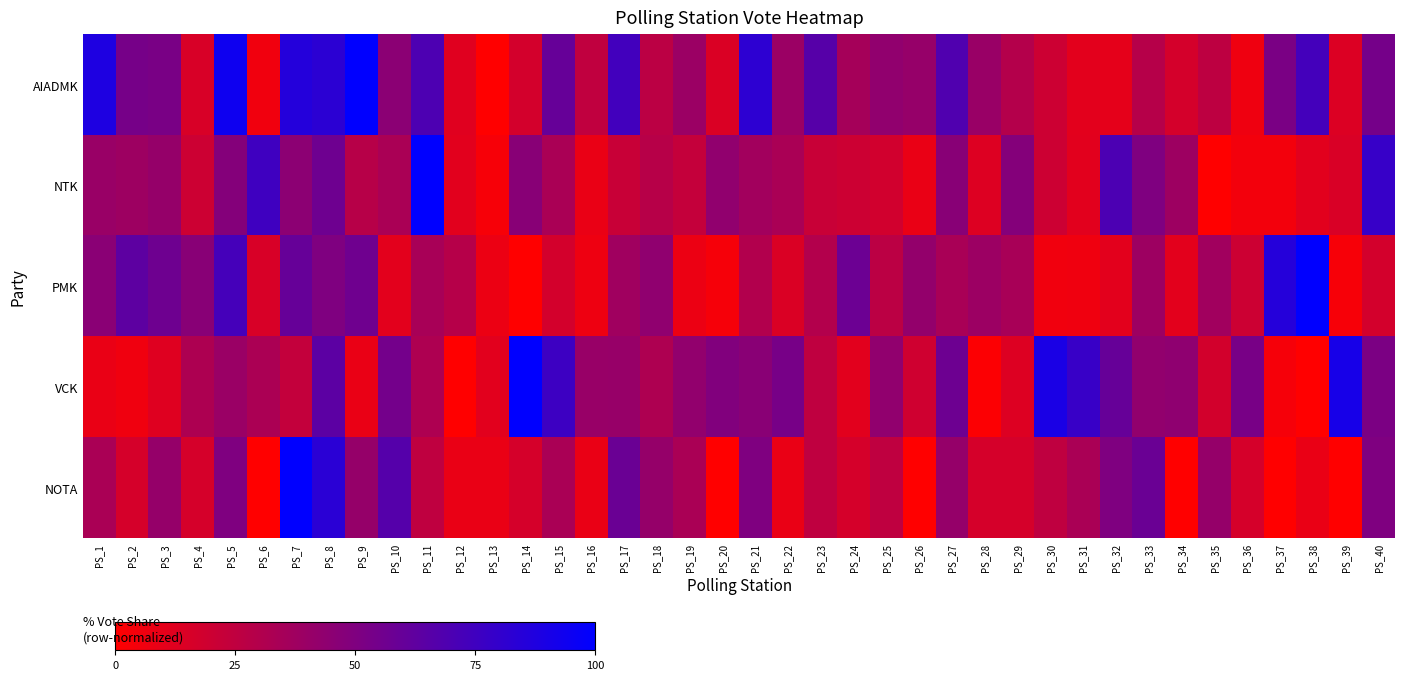

Which series changed the most between PS_15 and PS_31?

AIADMK